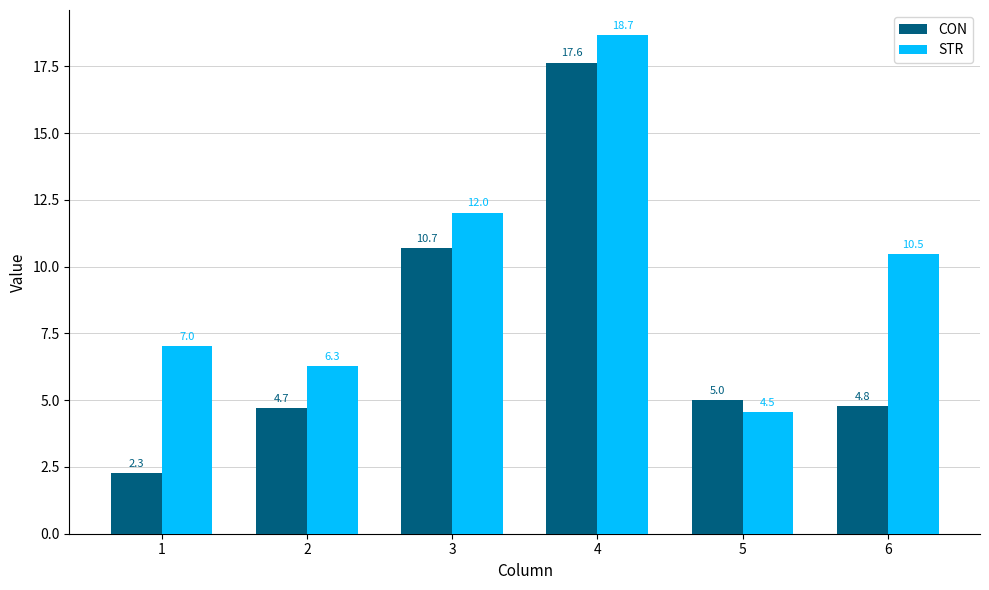

List the labels in order of STR value, largest first.

4, 3, 6, 1, 2, 5